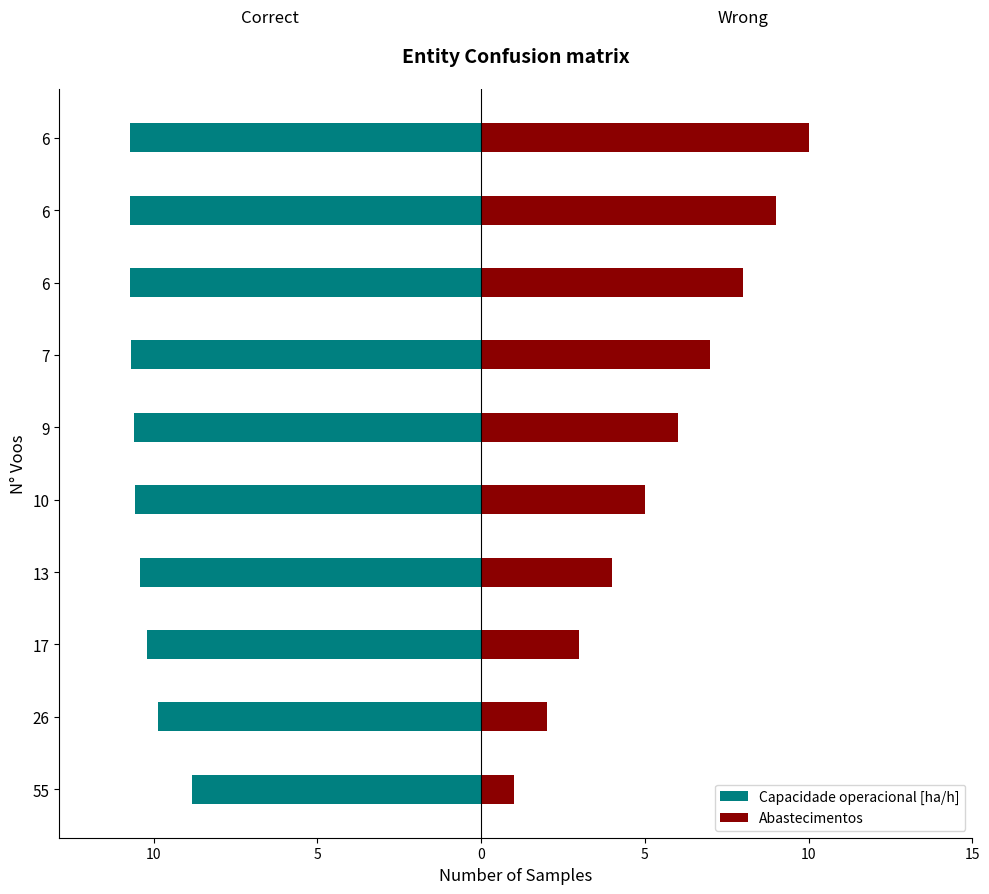

What is the sum of all Capacidade operacional [ha/h] values?

-103.4